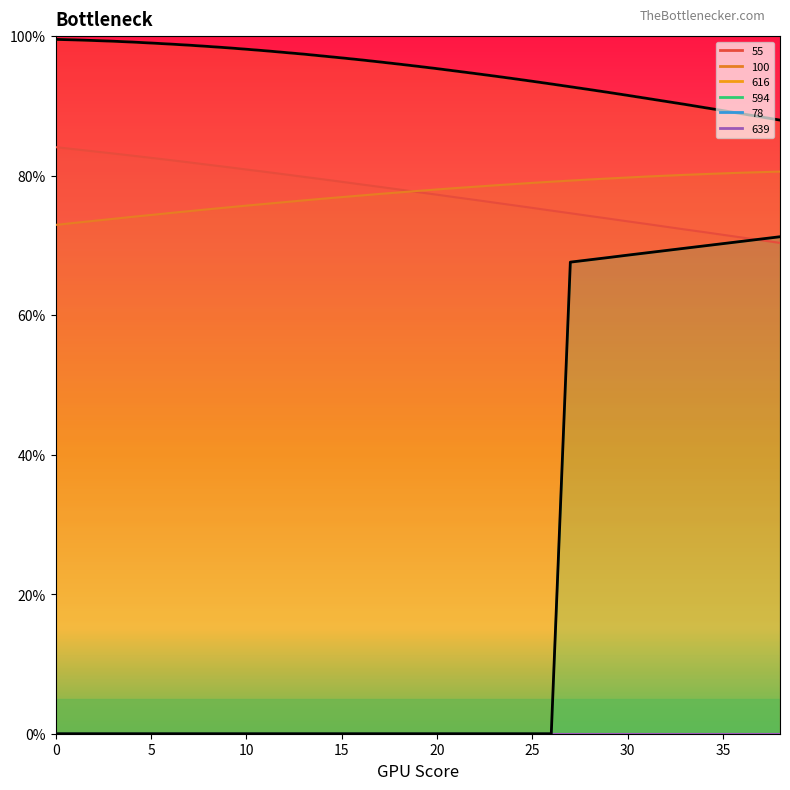

True or false: 594 has more than 2 points higher than both neighbors.

False